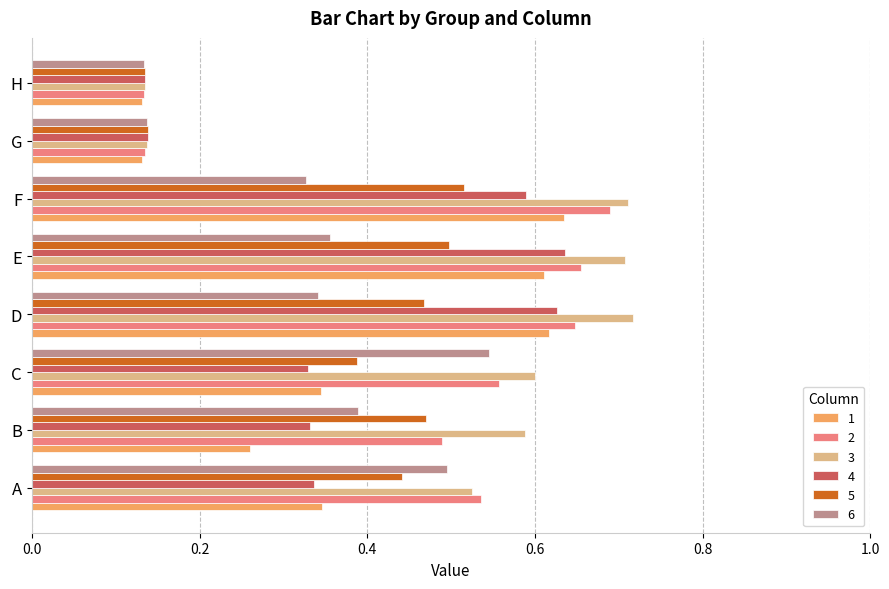

What is the sum of all 6 values?

2.7